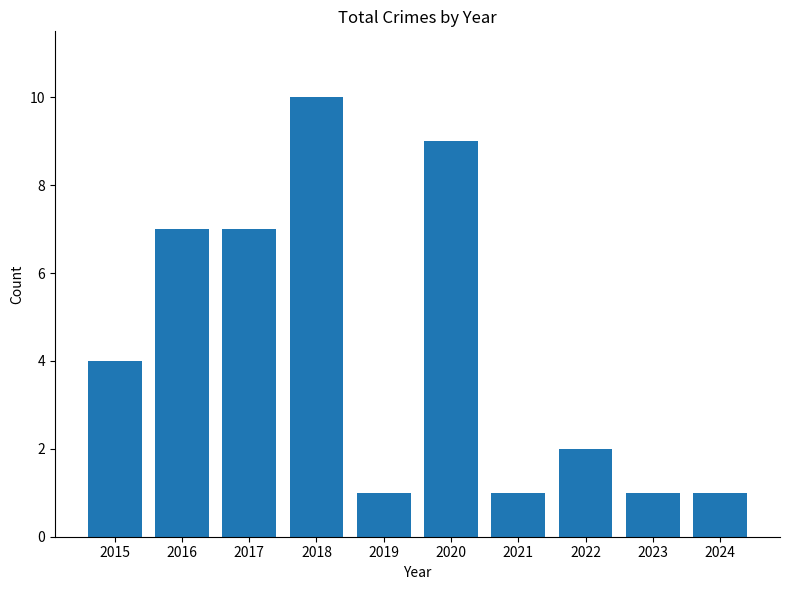

What is the ratio of the value at 2021 to the value at 2017?

0.1